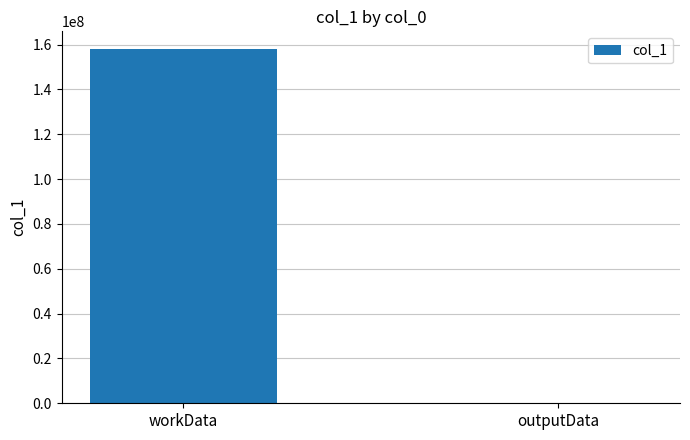

What is the greatest value displayed?

158022304